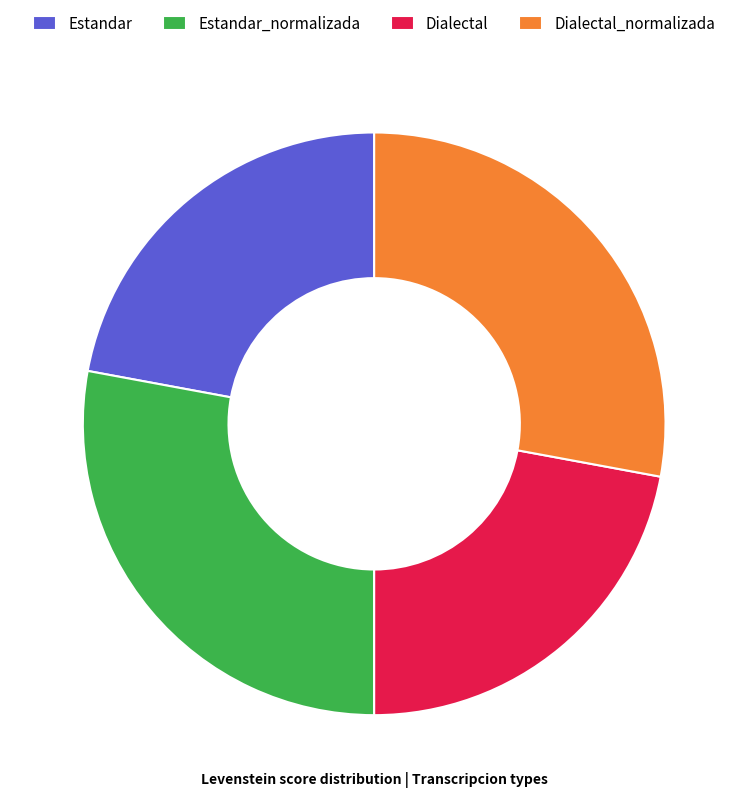

Does any single category account for the majority?

No